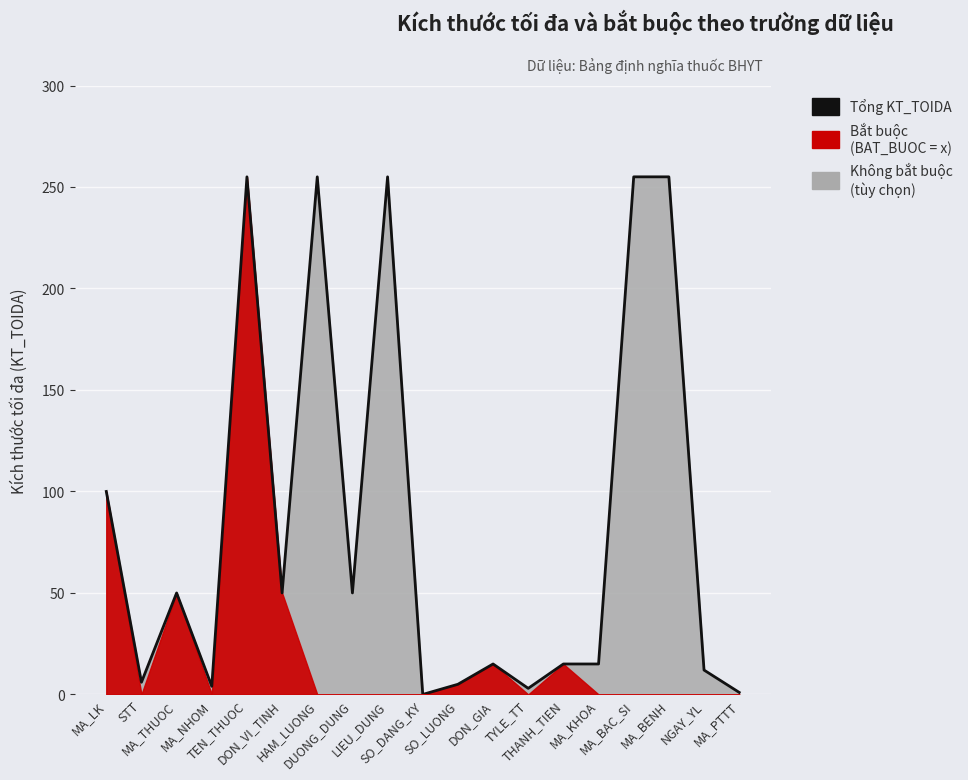

Approximately how many times larger is the value at NGAY_YL compared to STT?

2.0